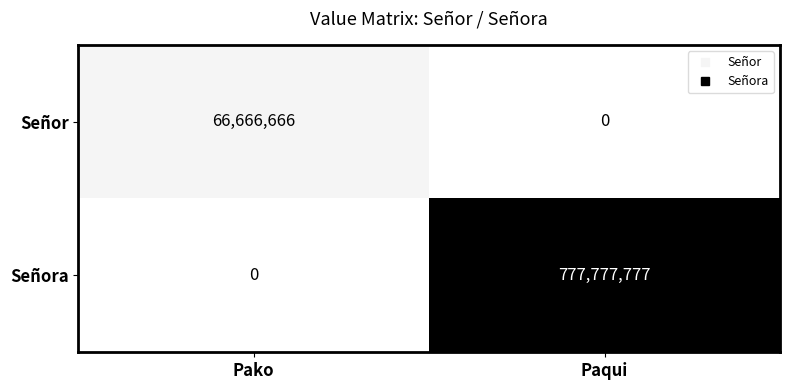

The Señora series shows 270331774 at Paqui. True or false?

False